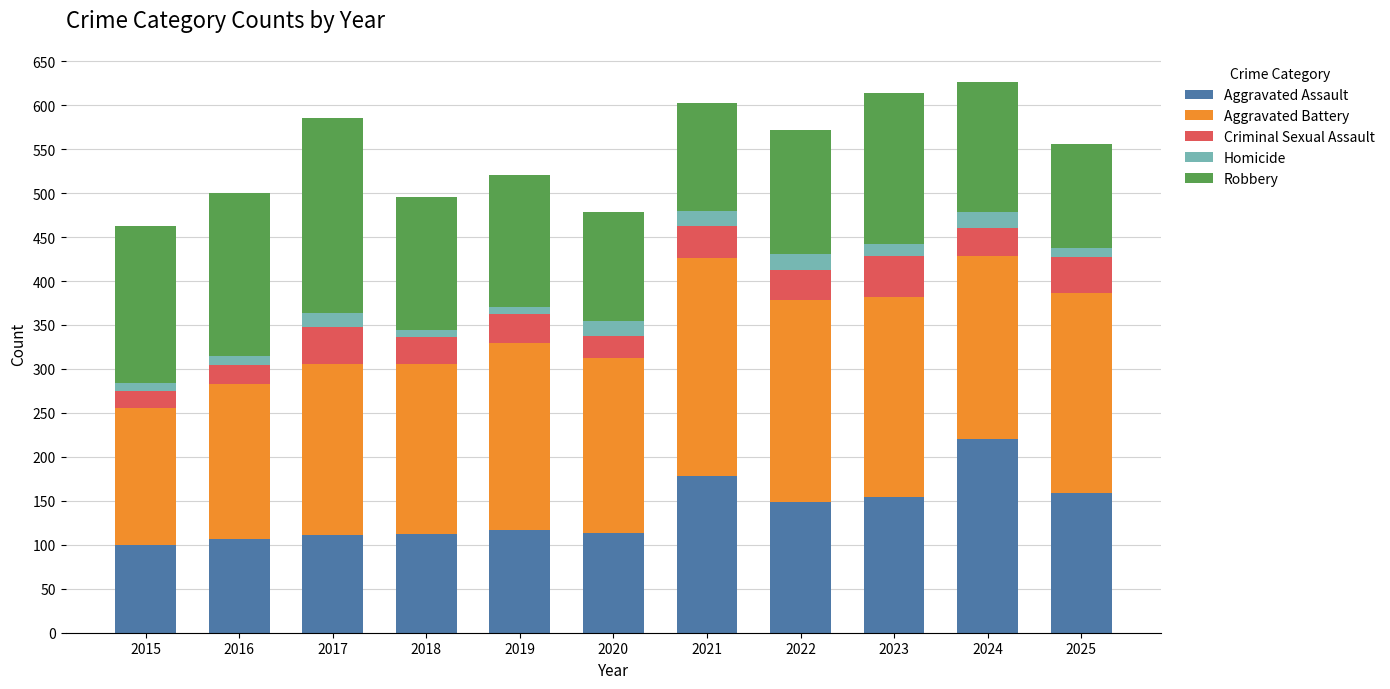

Which category has the highest value in the Aggravated Assault series?

2024